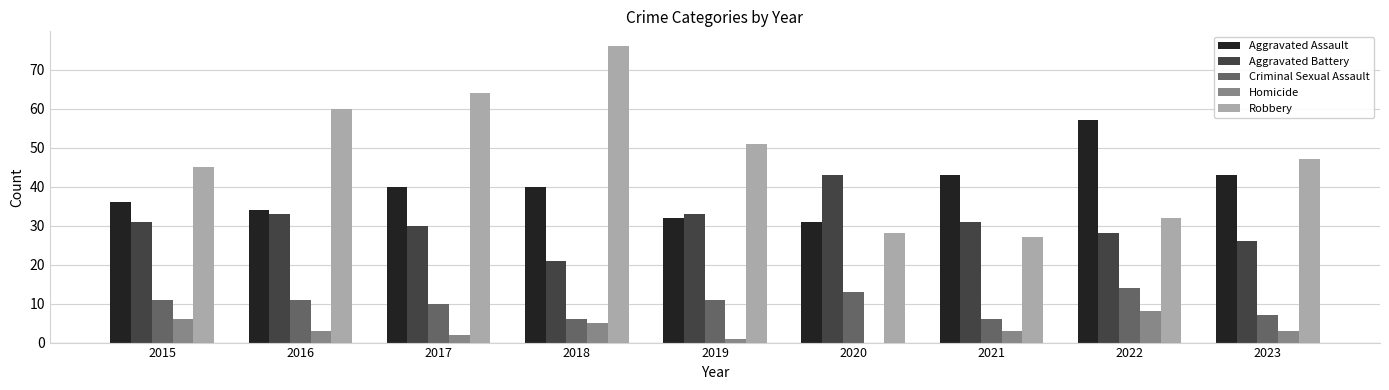

What is the maximum value for Aggravated Assault?

57